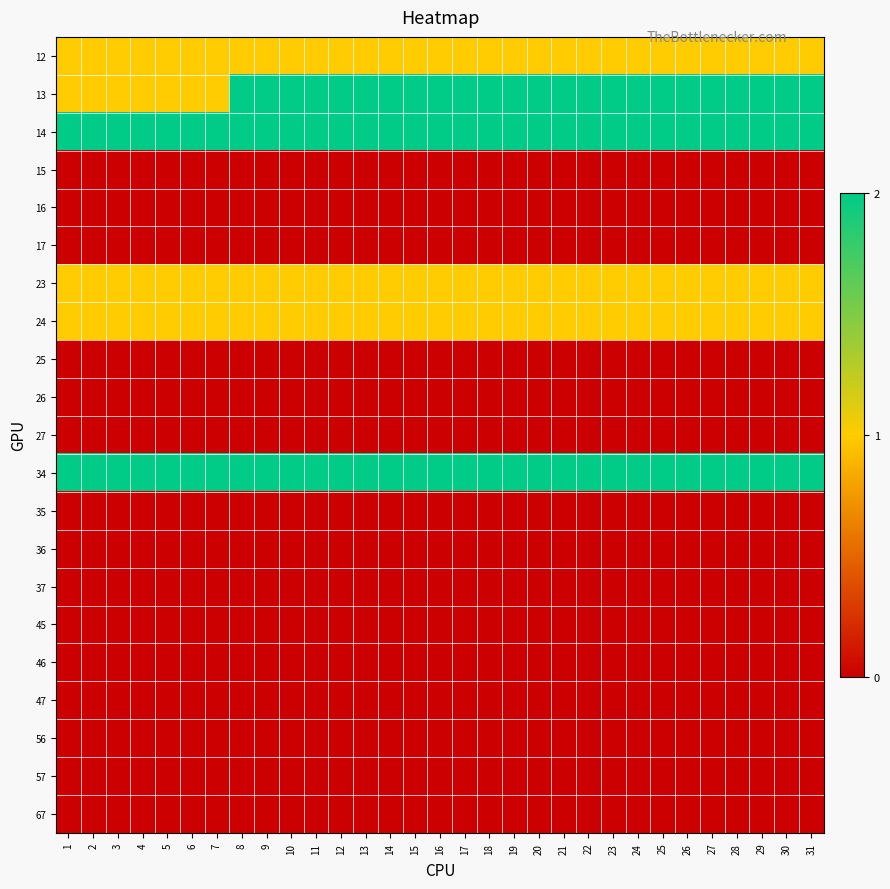

What is the total value across all series at 26?

9